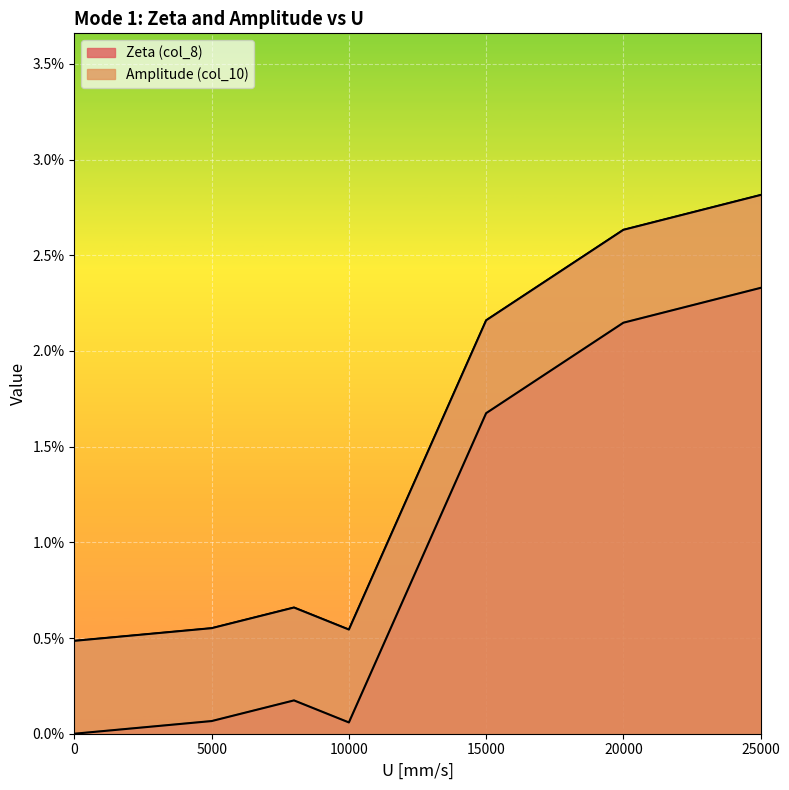

What are all the series names shown in the legend?

Zeta (col_8), Amplitude (col_10)